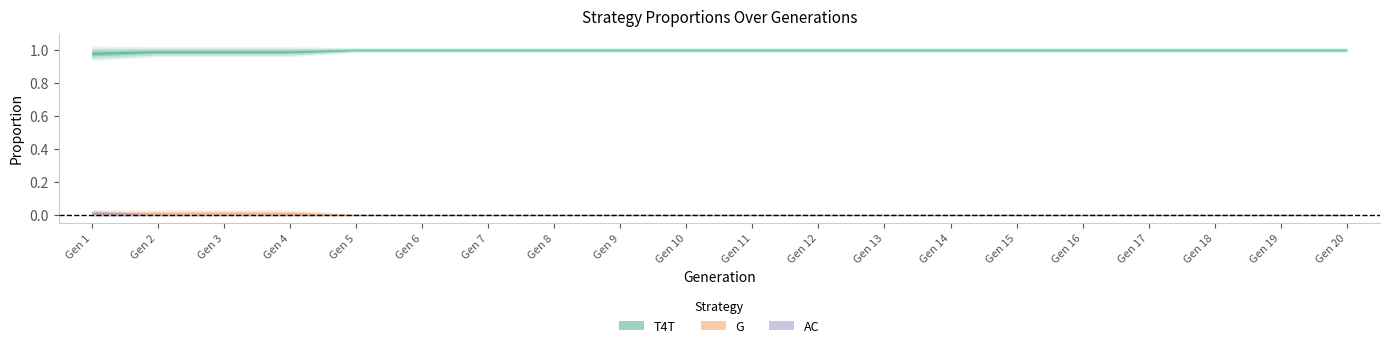

Read the T4T value at Gen 1.

1.0